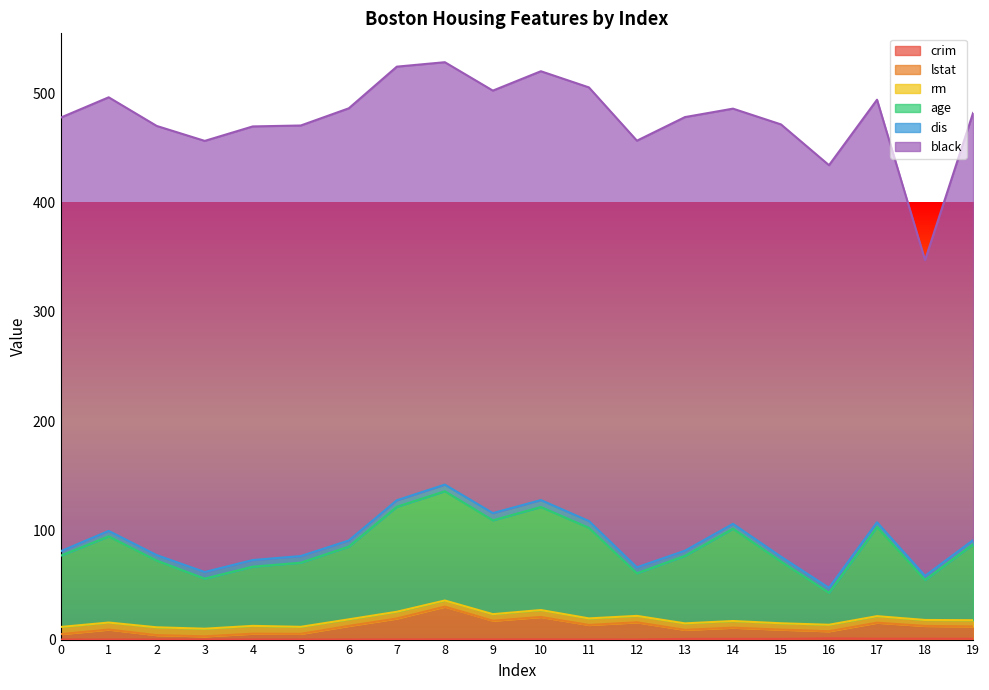

The value of lstat at 11 is 19.4. True or false?

True